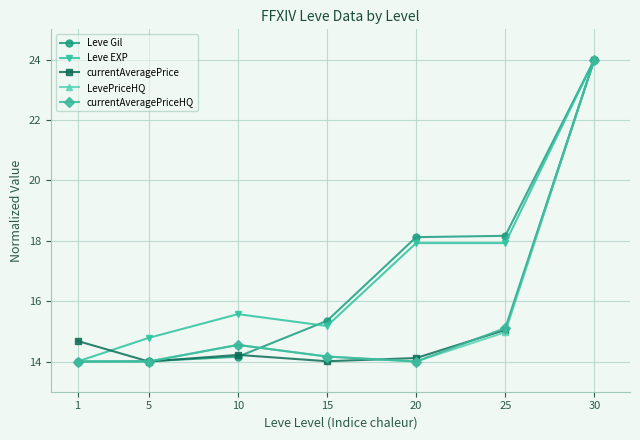

What is the value of the Leve EXP point at the 7th from the left?

24.0